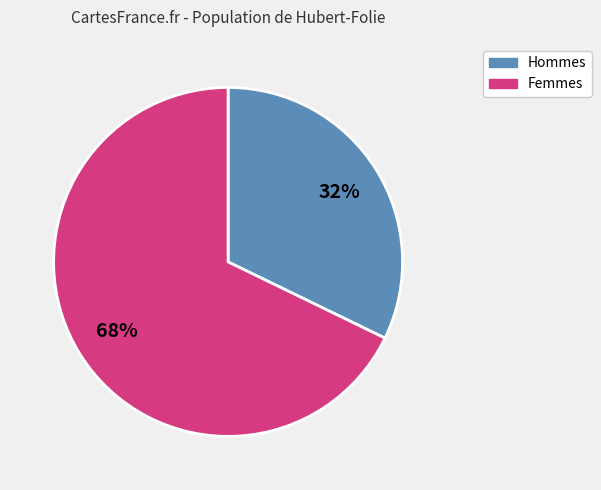

Is there any slice that represents more than half of the pie?

Yes